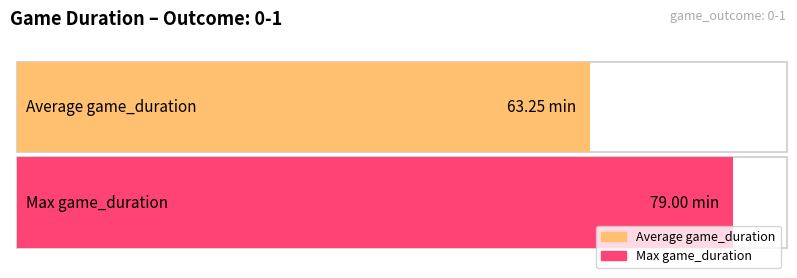

What are all the series names shown in the legend?

Average game_duration, Max game_duration